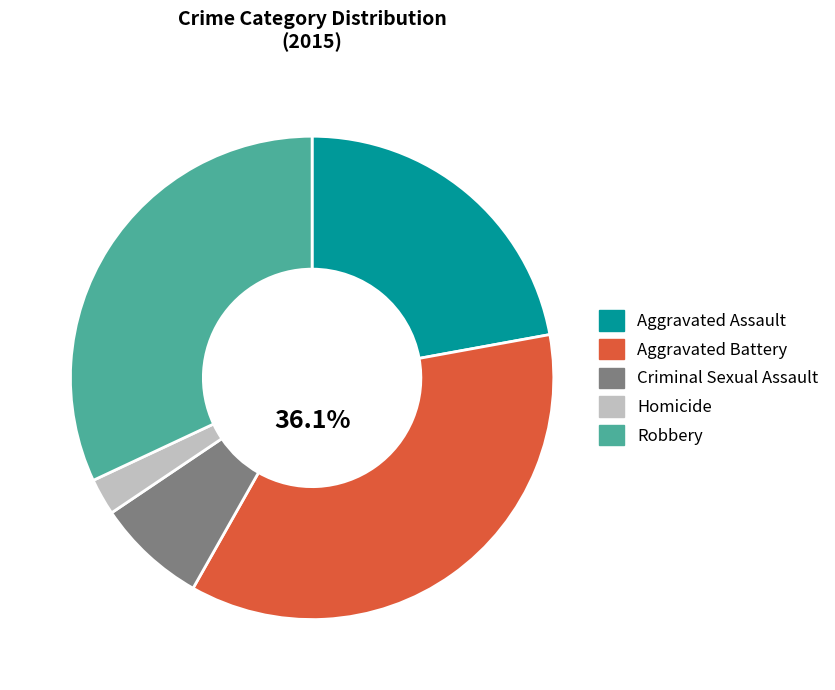

To the nearest percent, what is the difference between the largest and smallest slice percentages?

34%